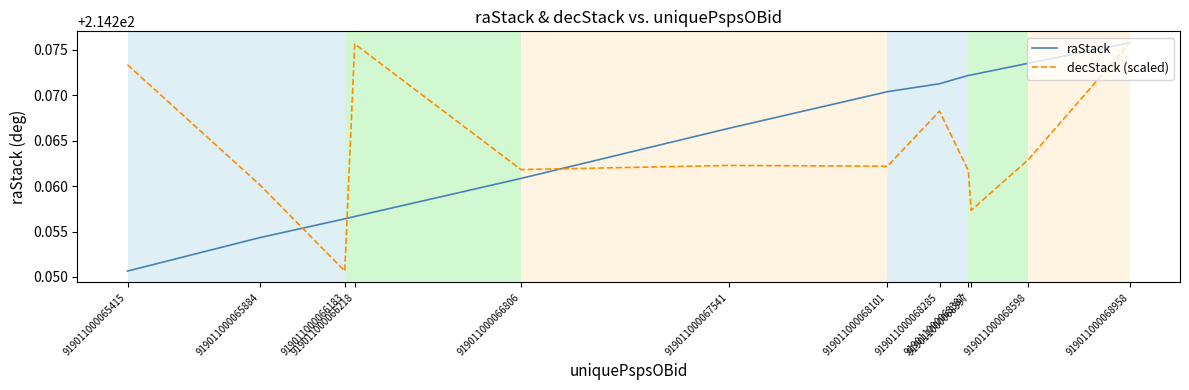

What is the sum of the decStack (scaled) values at 919011000065884 and 919011000066218?

428.5